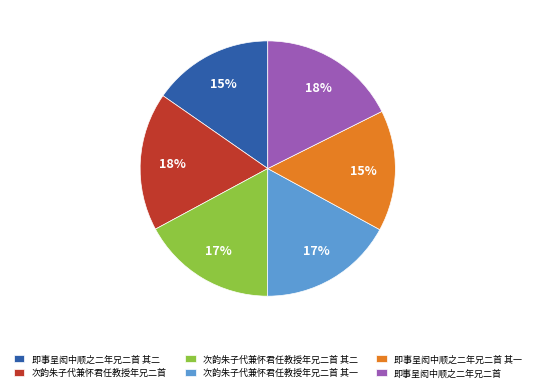

Is it true that 即事呈闳中顺之二年兄二首 其一 is 22% of the pie?

False